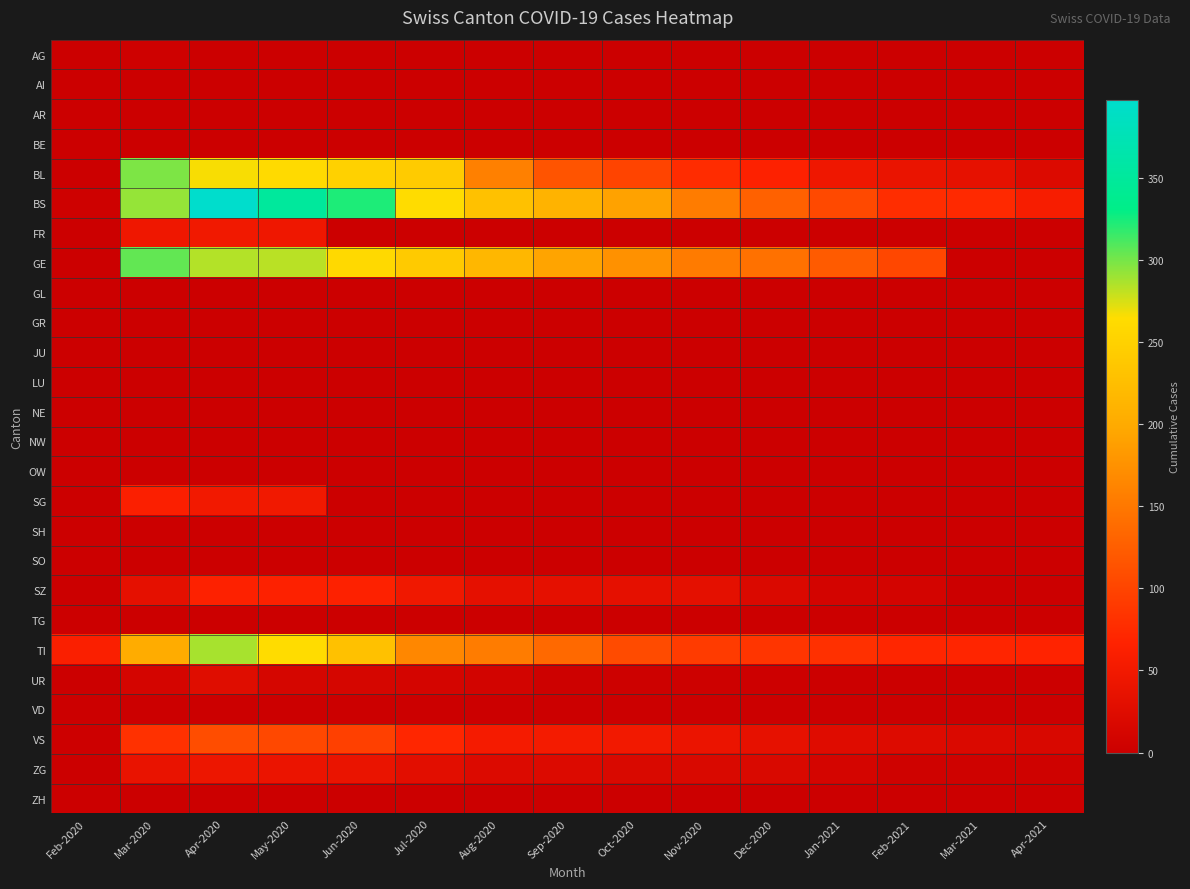

Between Aug-2020 and Dec-2020, which series saw the biggest shift?

BS